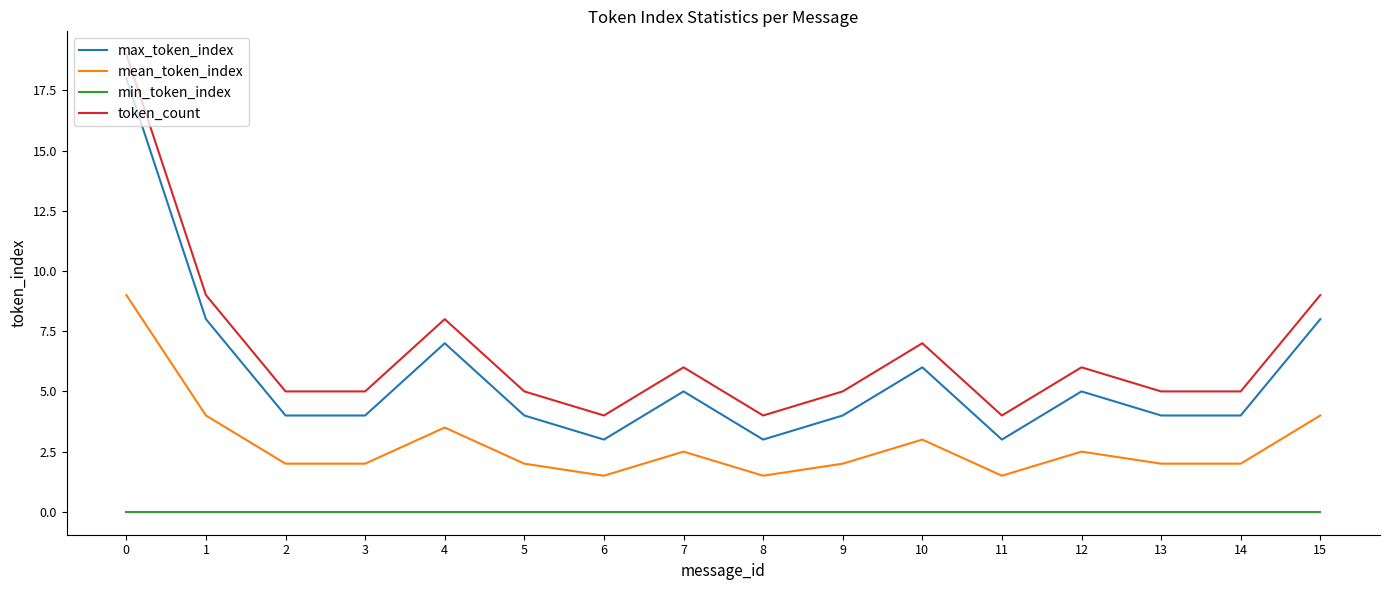

Reading left to right, what are all the values shown in this chart?

max_token_index: 0=18.0	1=8.0	2=4.0	3=4.0	4=7.0	5=4.0	6=3.0	7=5.0	8=3.0	9=4.0	10=6.0	11=3.0	12=5.0	13=4.0	14=4.0	15=8.0
mean_token_index: 0=9.0	1=4.0	2=2.0	3=2.0	4=3.5	5=2.0	6=1.5	7=2.5	8=1.5	9=2.0	10=3.0	11=1.5	12=2.5	13=2.0	14=2.0	15=4.0
min_token_index: 0=0.0	1=0.0	2=0.0	3=0.0	4=0.0	5=0.0	6=0.0	7=0.0	8=0.0	9=0.0	10=0.0	11=0.0	12=0.0	13=0.0	14=0.0	15=0.0
token_count: 0=19.0	1=9.0	2=5.0	3=5.0	4=8.0	5=5.0	6=4.0	7=6.0	8=4.0	9=5.0	10=7.0	11=4.0	12=6.0	13=5.0	14=5.0	15=9.0